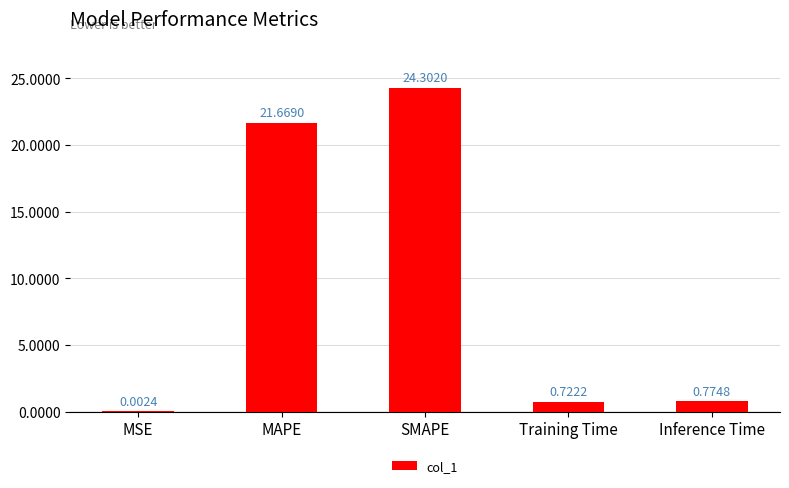

What is the sum of the values at SMAPE and MSE?

24.3